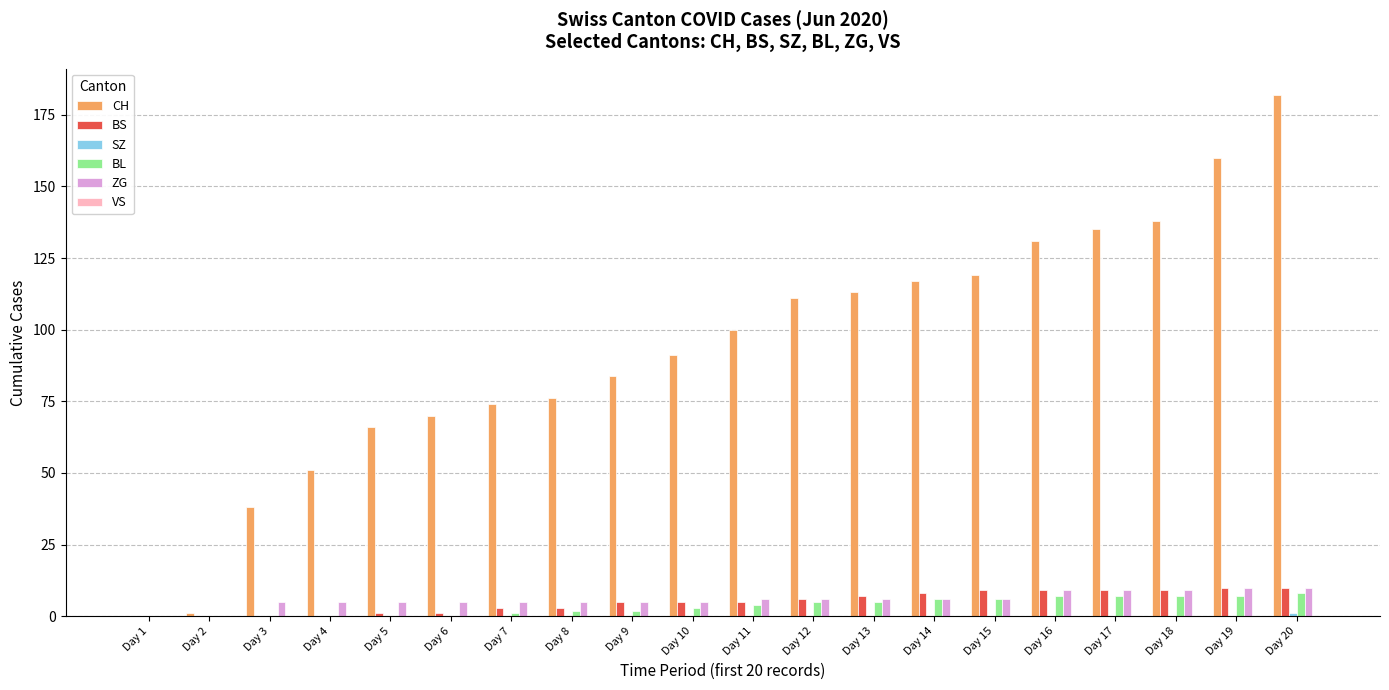

Count the number of categories in the chart.

20